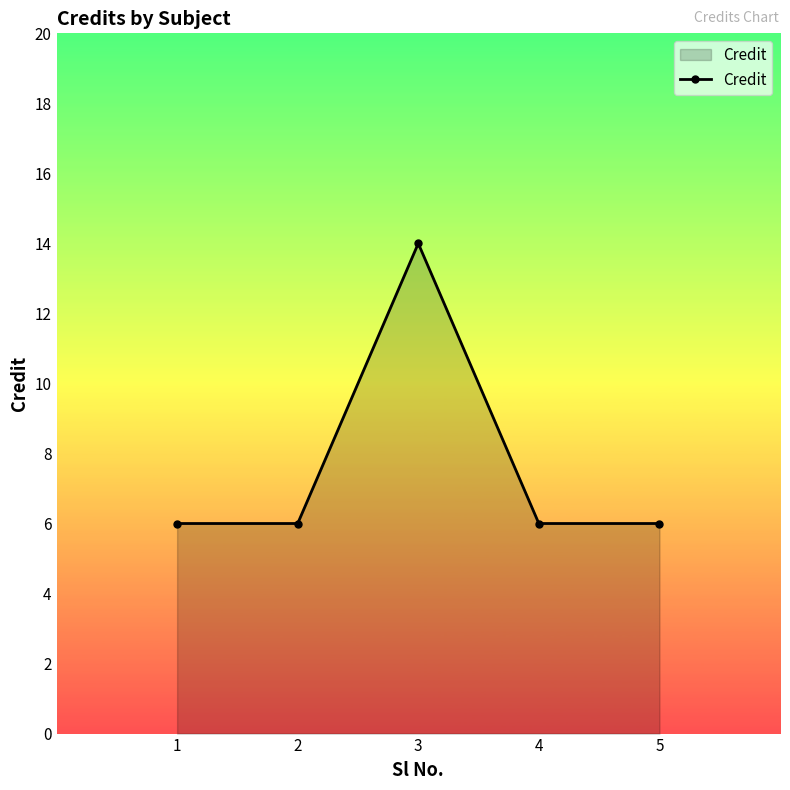

The value at 2 is 8. True or false?

False